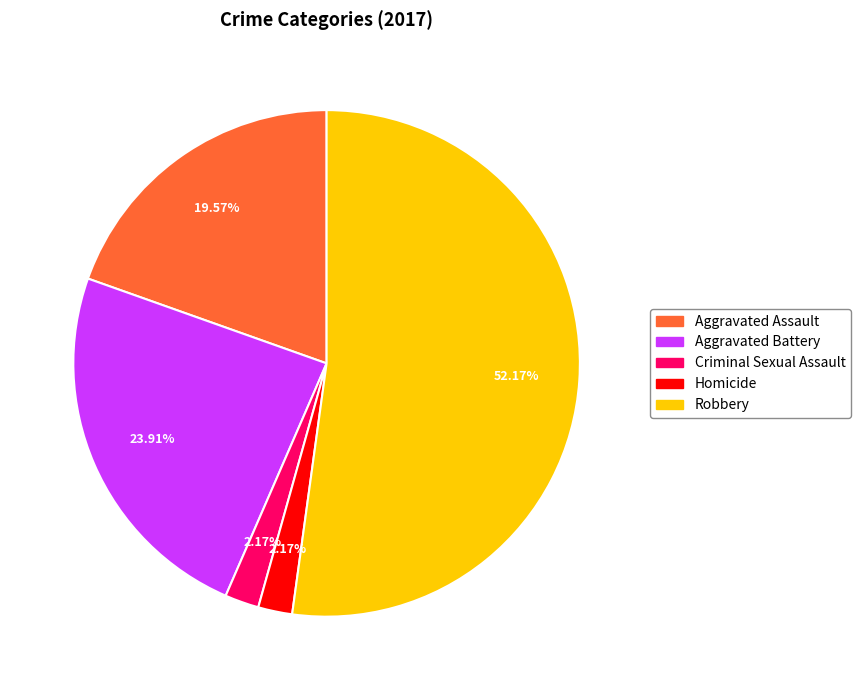

What percentage is the Robbery slice, to the nearest percent?

52%